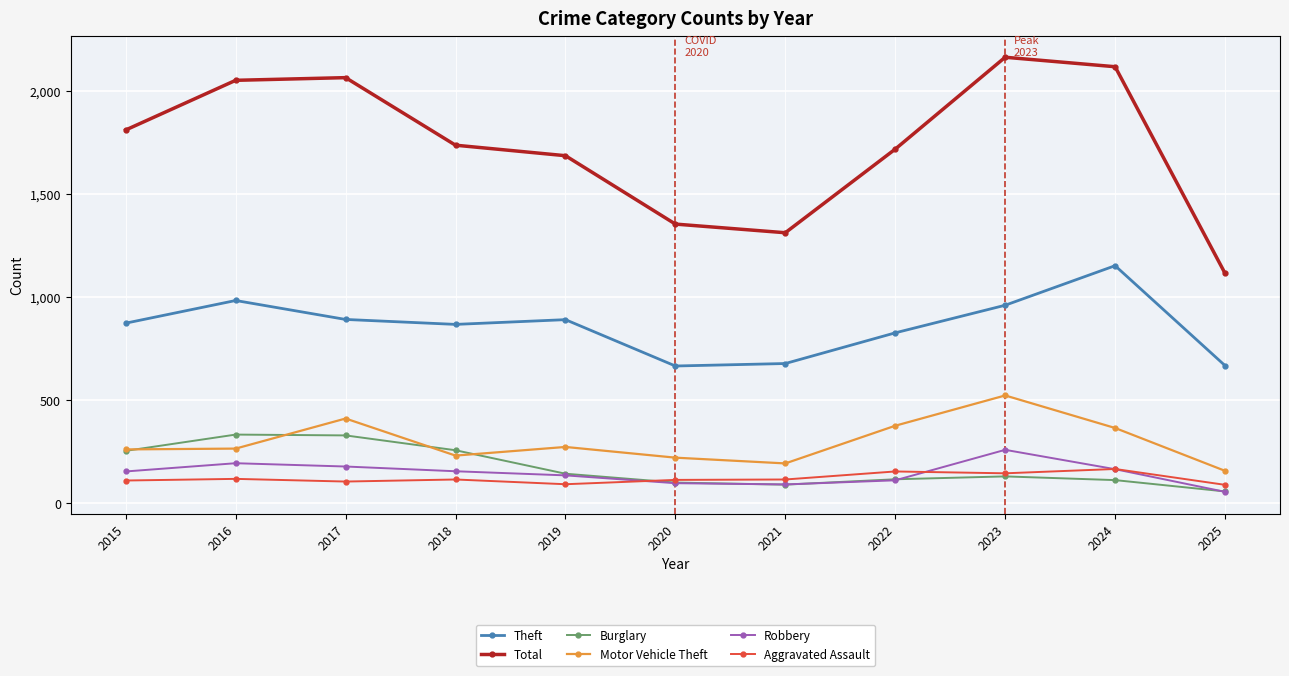

The Theft series shows 868 at 2018. True or false?

True